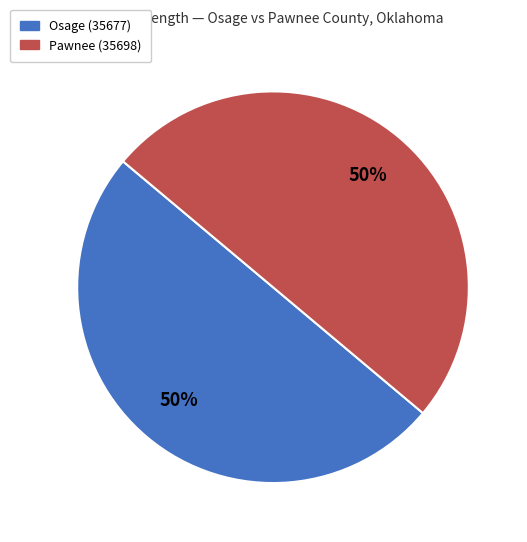

To the nearest percent, what is the average slice percentage?

50%